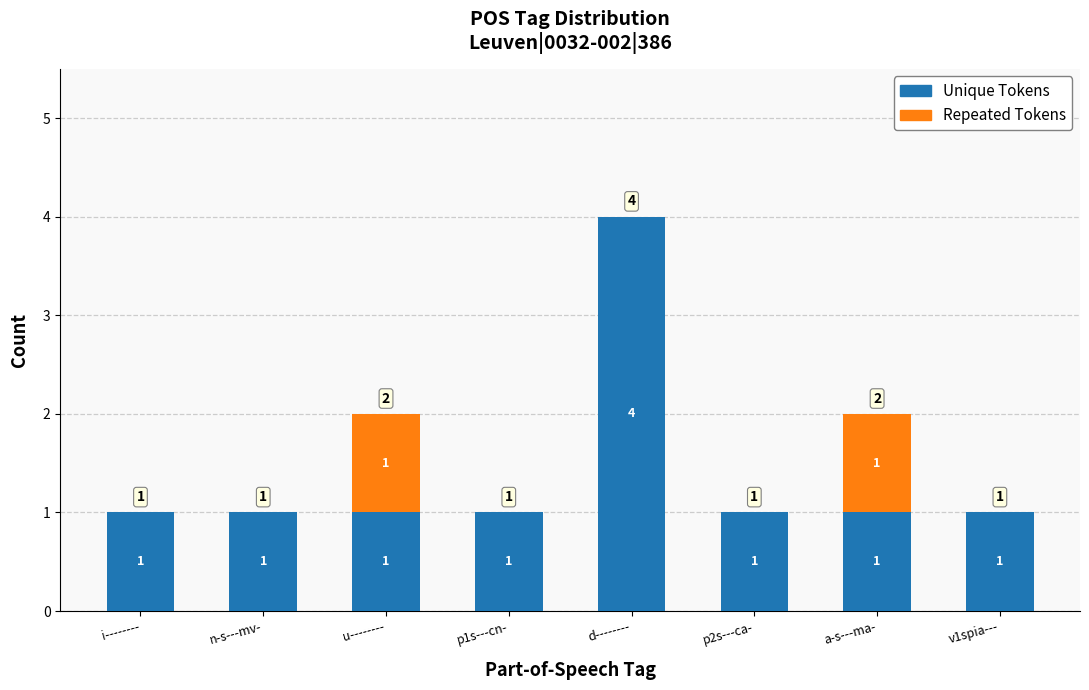

At which category is the sum across all series the highest?

d--------